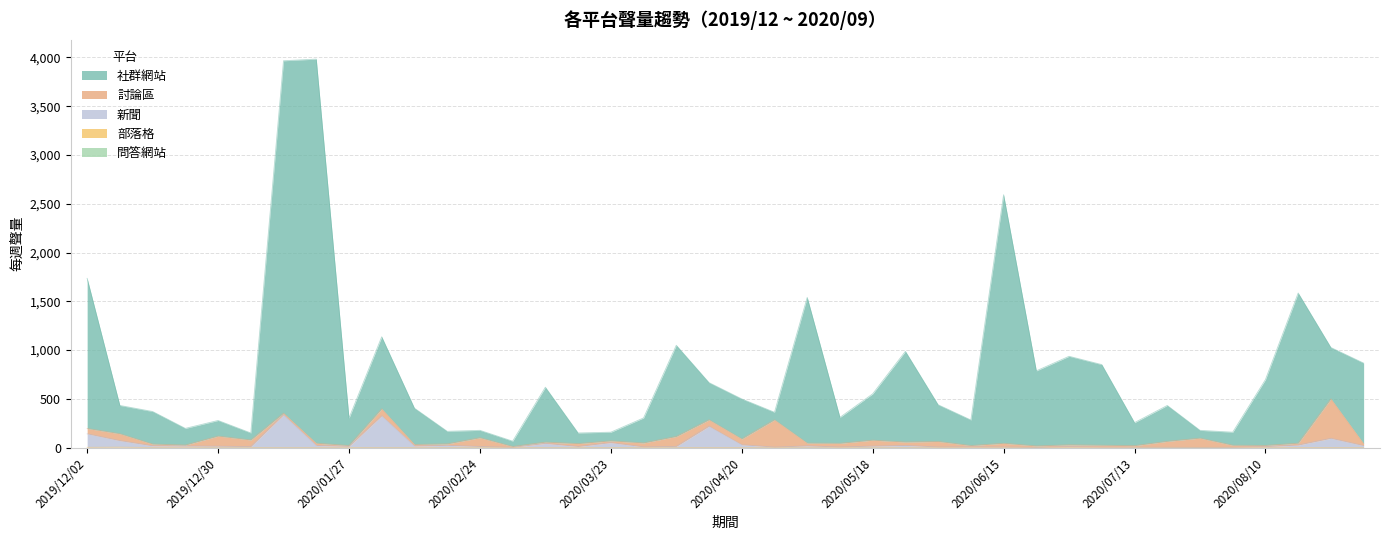

What is the sum of all 新聞 values?

1655